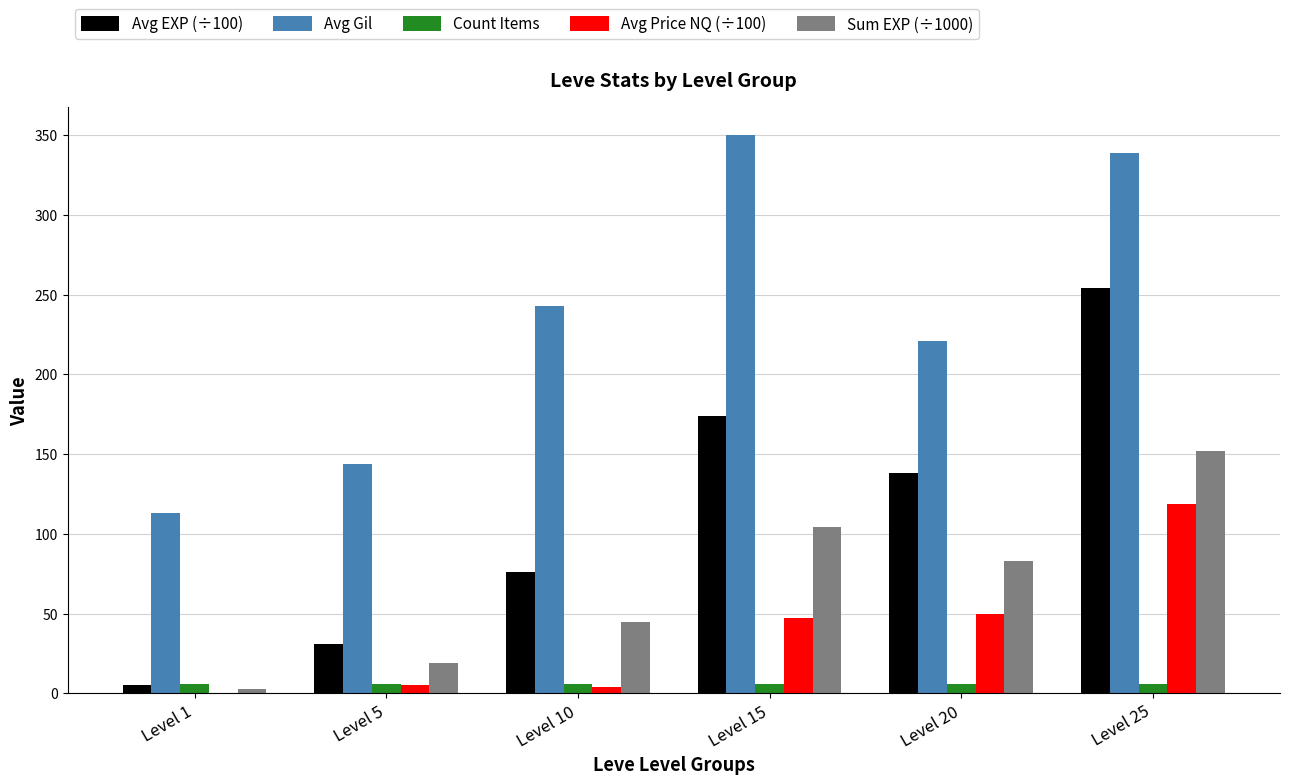

Is it true that Avg EXP (÷100) equals 228 at Level 15?

False